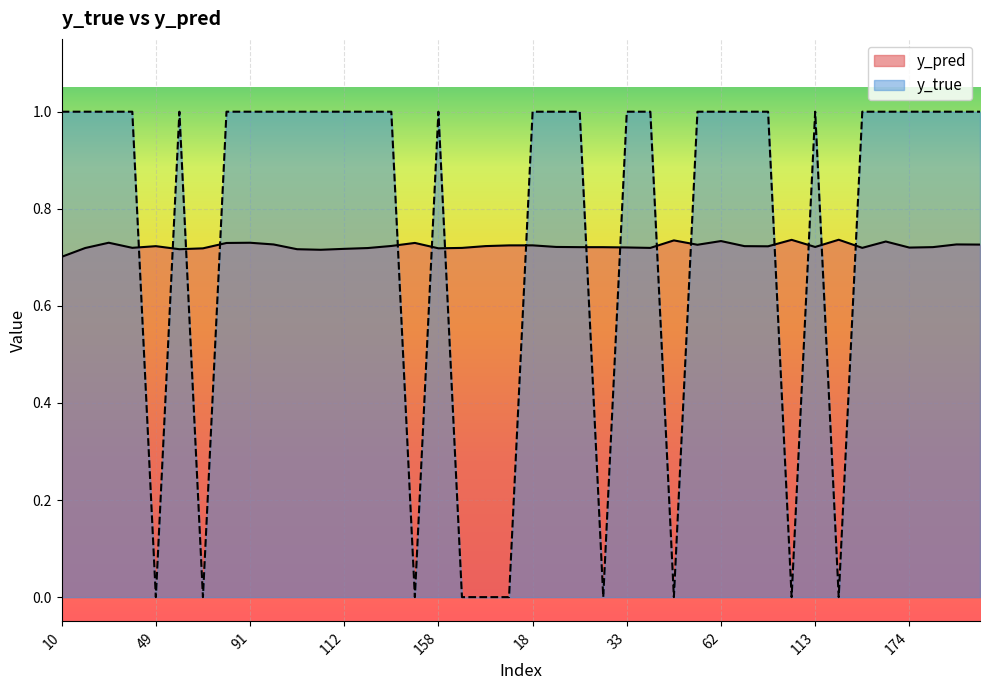

True or false: y_true has a value of 0.3 at 119.

False